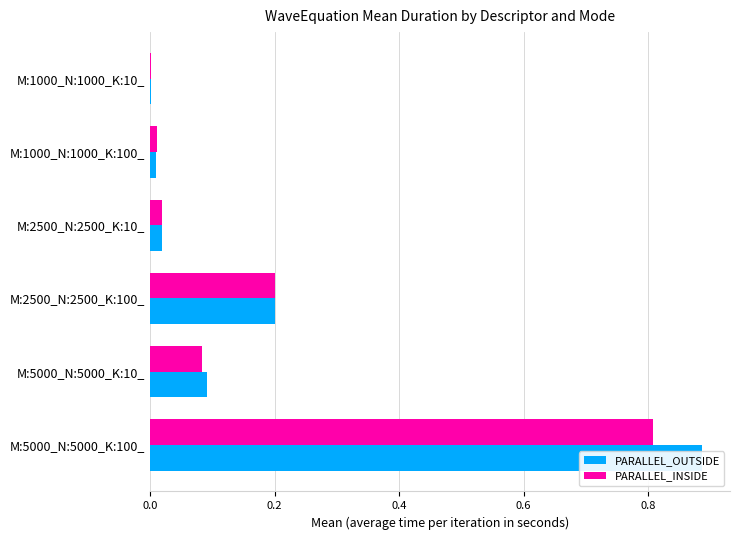

Which series has the widest spread of values?

PARALLEL_OUTSIDE